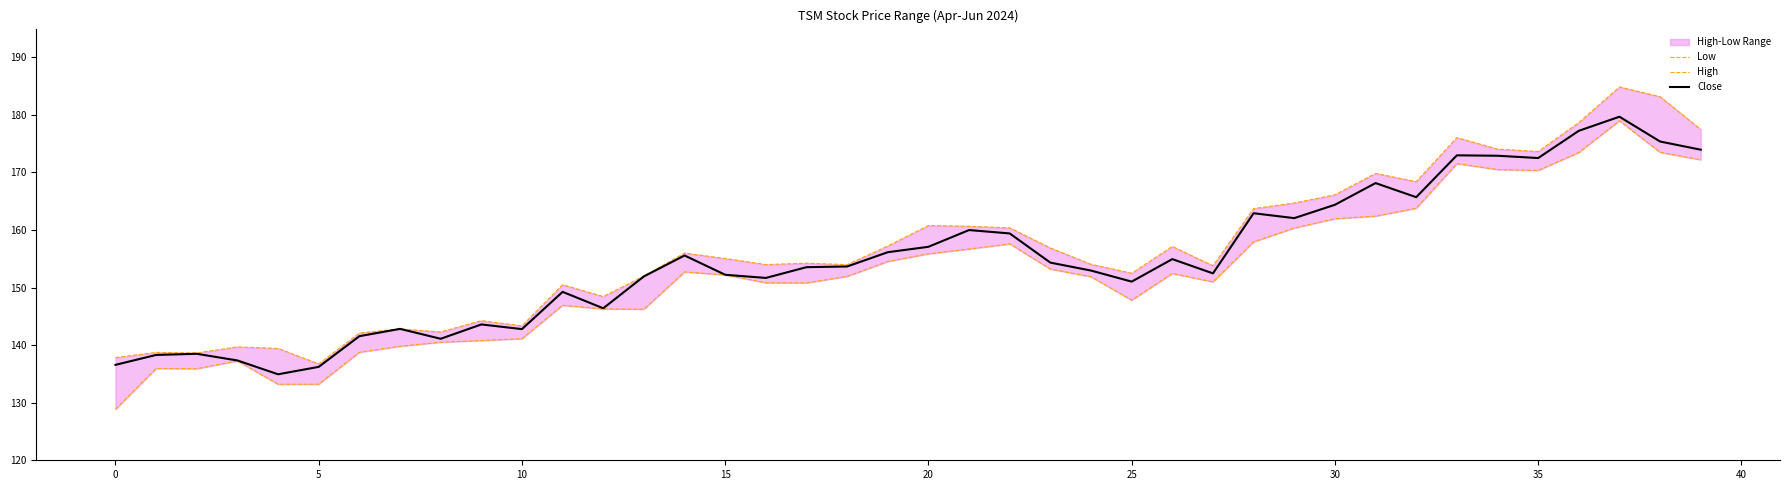

What is the value of the Low point at the 20th from the left?

154.5